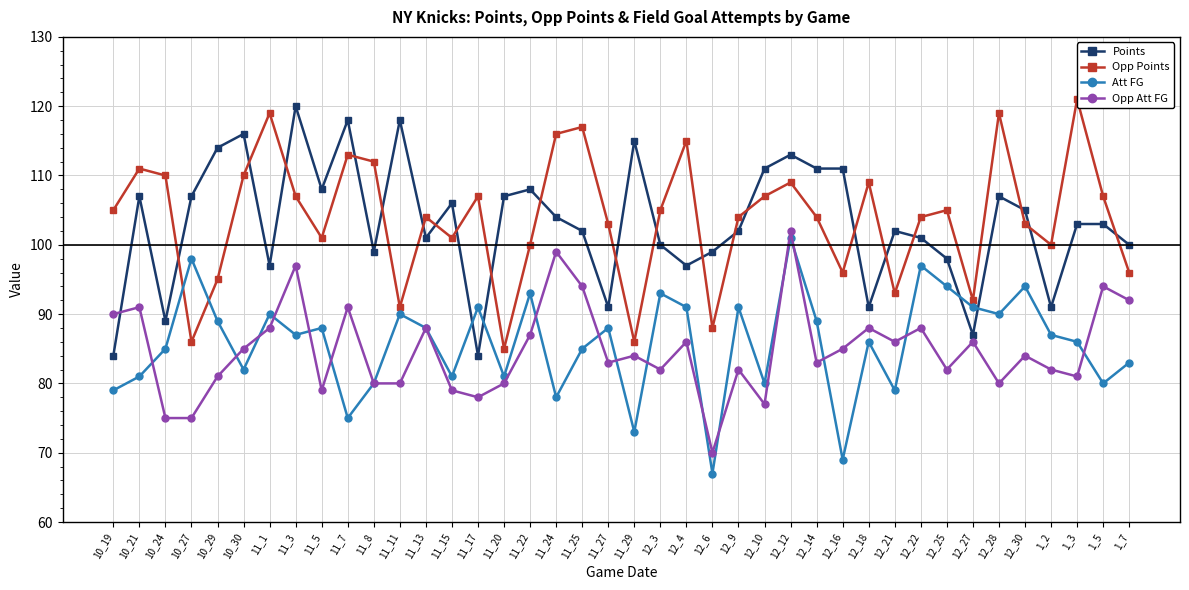

How many categories are shown in the chart?

40